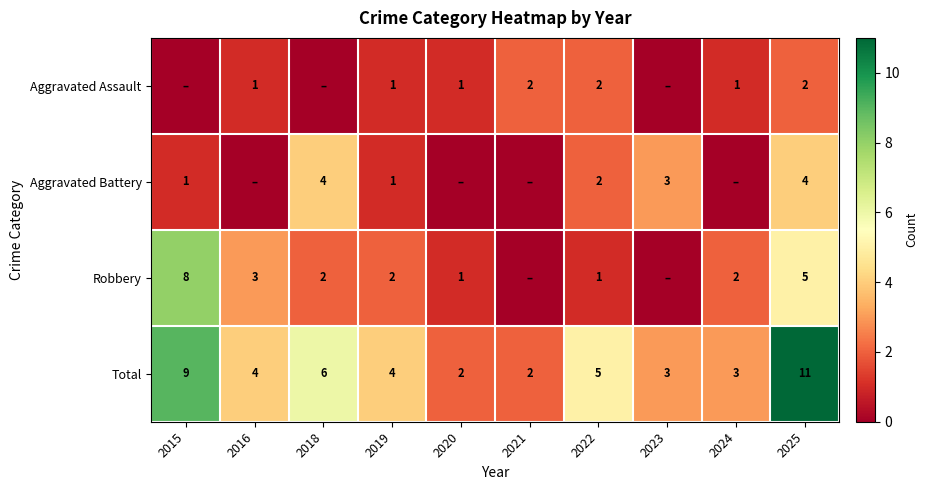

Where is Total nearest to the value 6?

2018